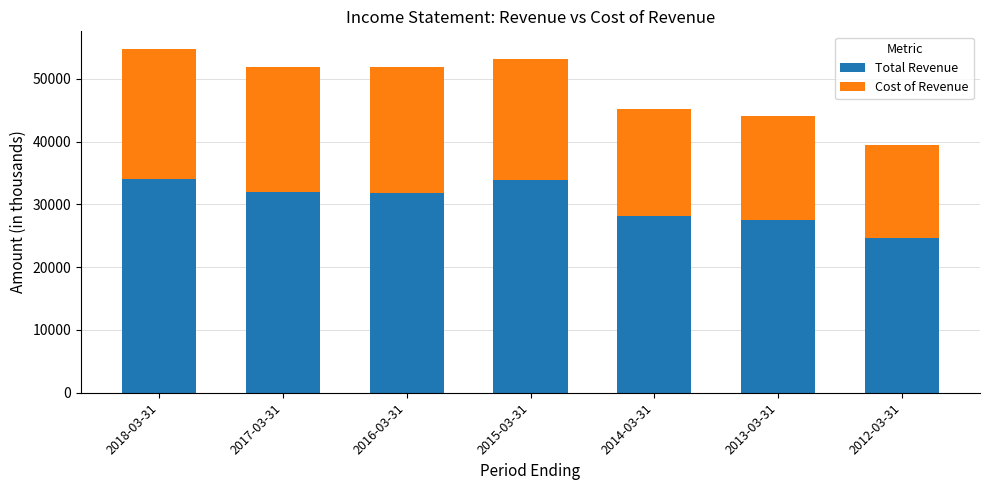

What is the value of the Total Revenue bar at the 1st from the left?

34100